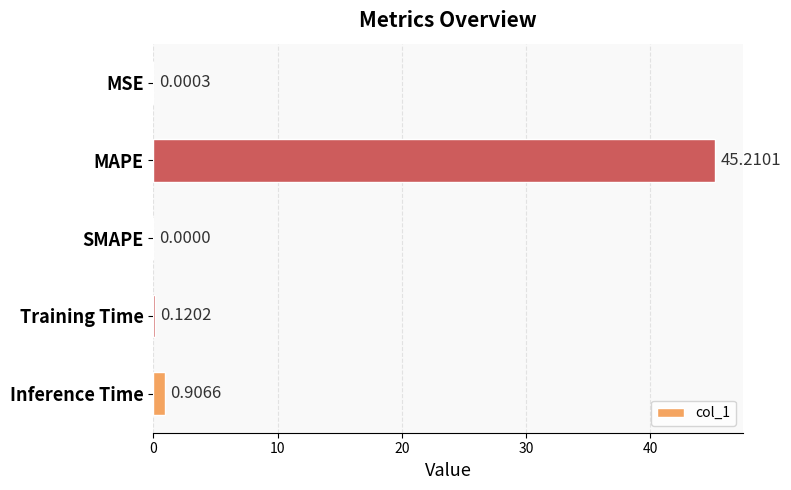

Which has a higher value, MSE or Inference Time?

Inference Time